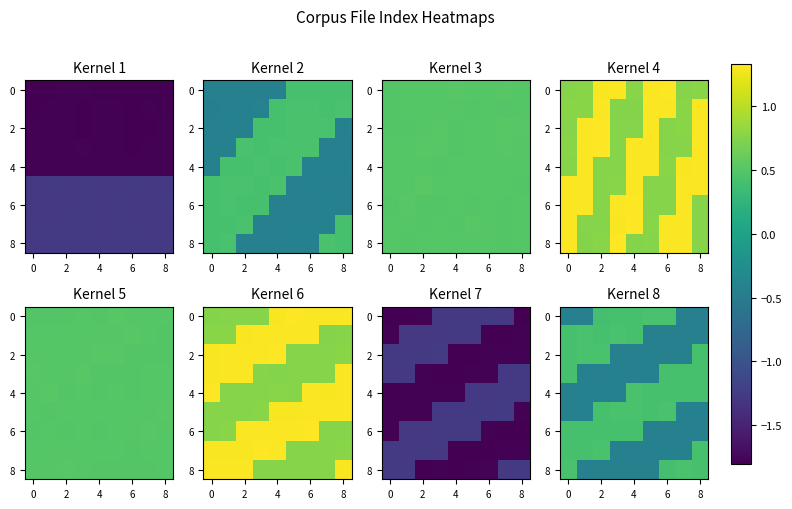

What is the maximum value for row_0?

0.4